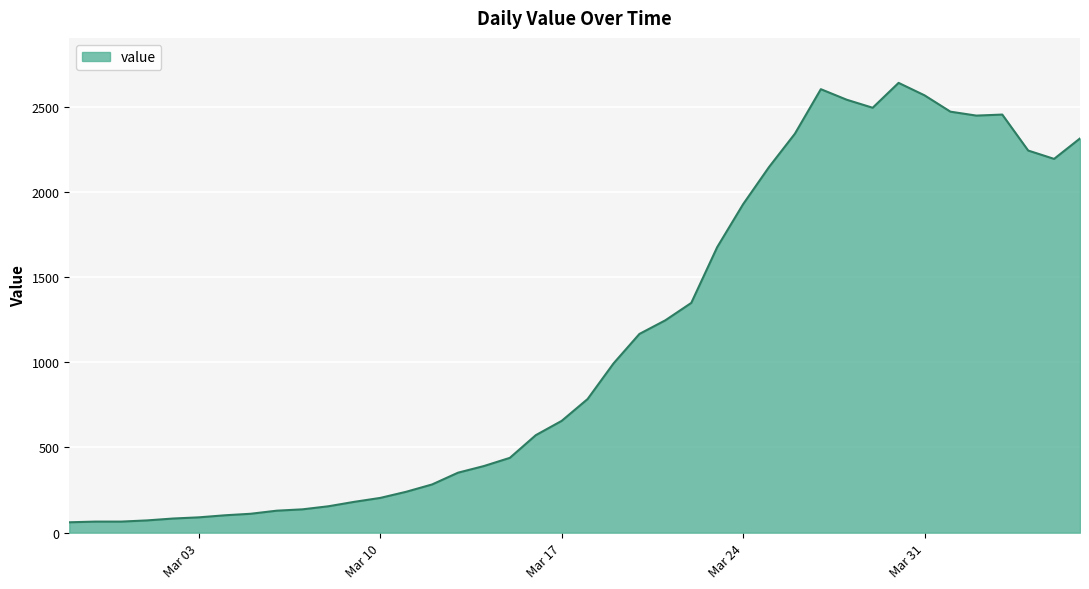

What is the difference between the maximum and minimum values?

2578